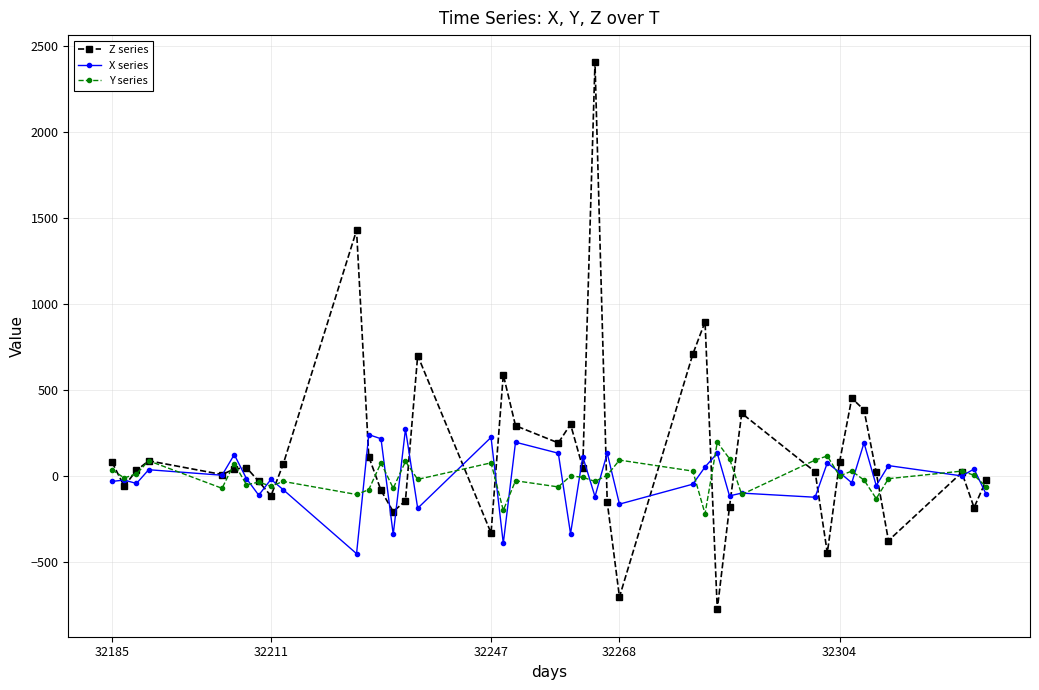

Which series has the largest range (max minus min)?

Z series